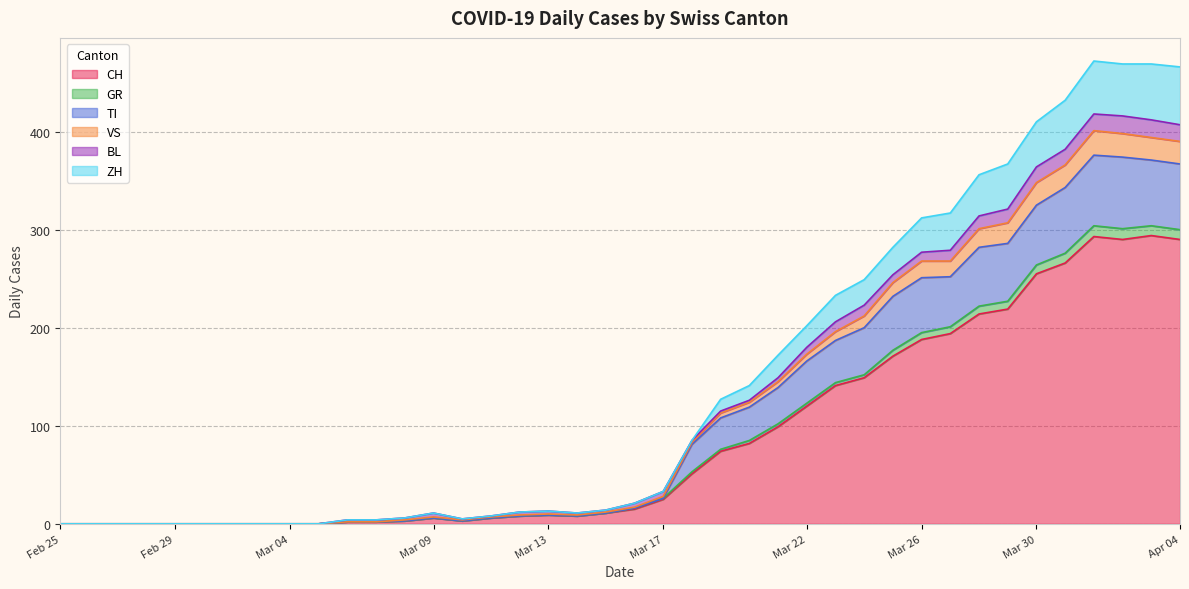

What is the maximum value for CH?

294